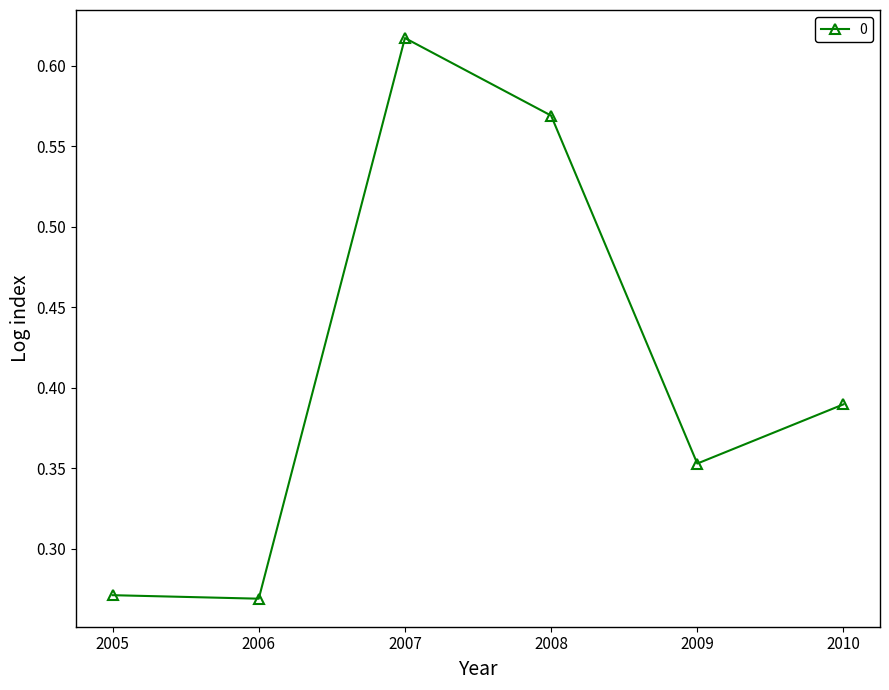

How many values are between 0 and 1?

6